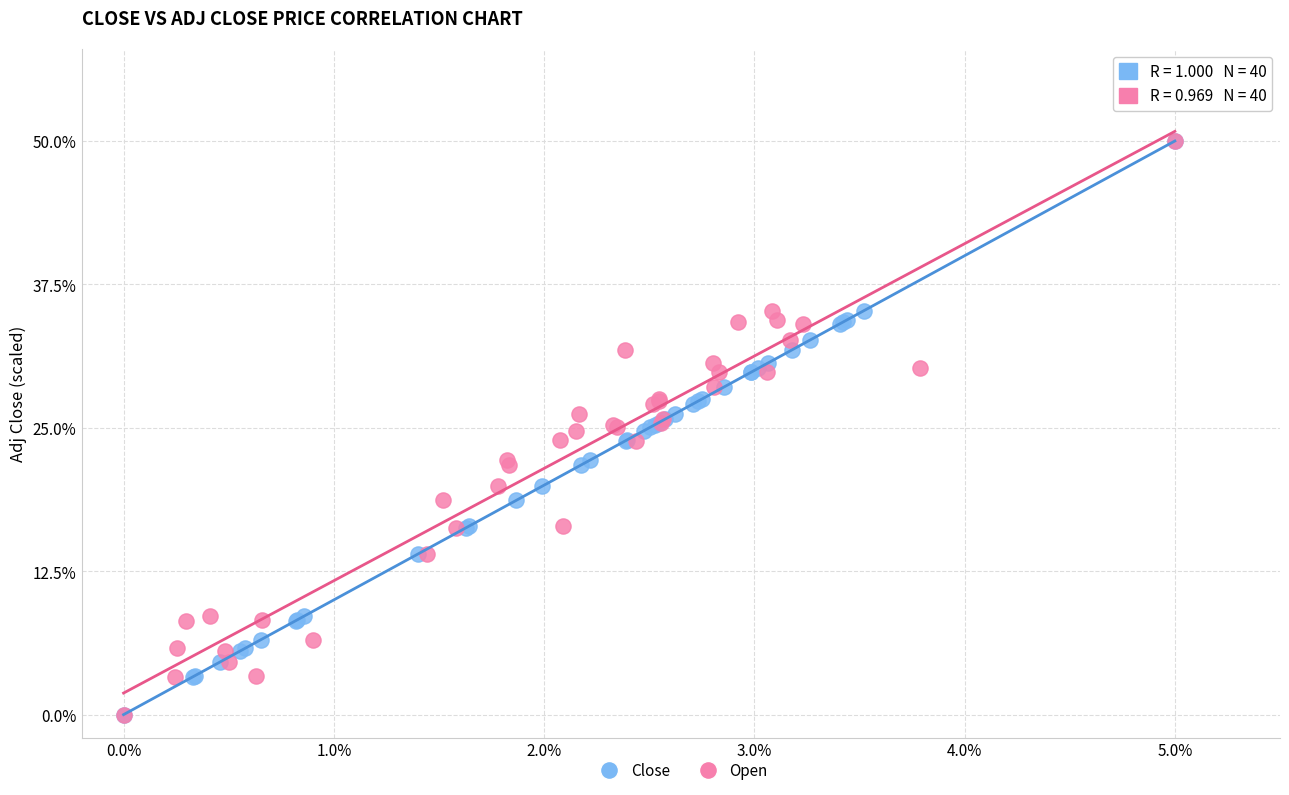

What are all the series names shown in the legend?

Close, Open